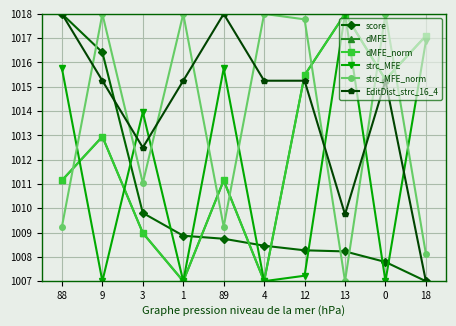

What is the label of the 7th point from the right?

1